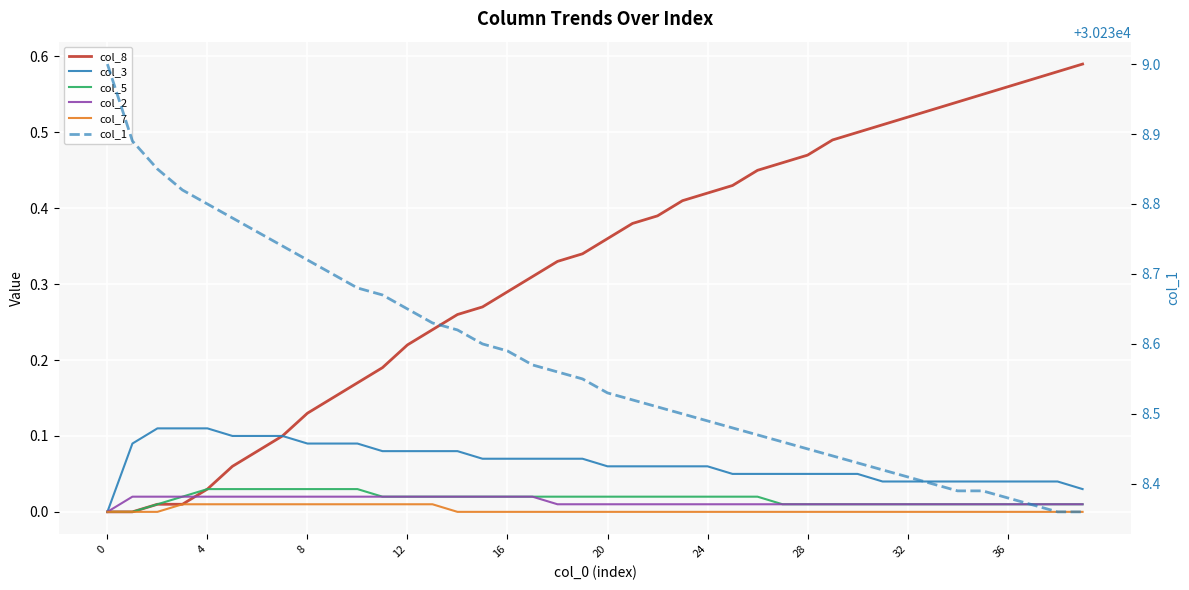

At how many categories does at least one series exceed 11267?

40